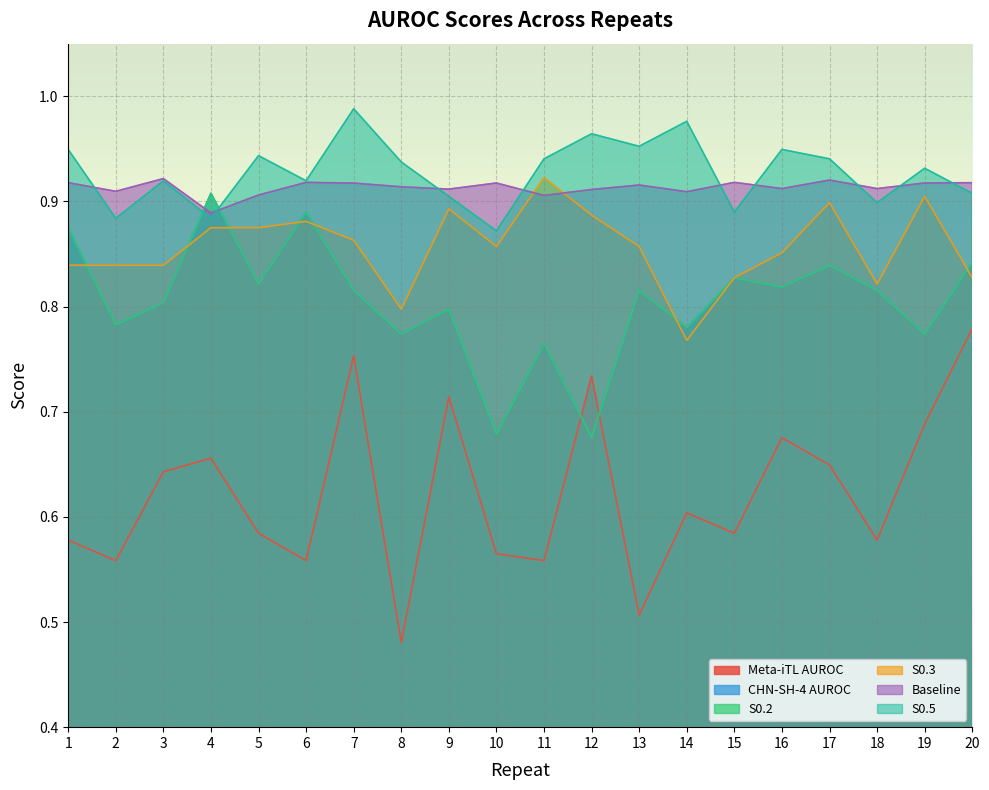

What is the difference between the maximum and second lowest values in the S0.5 series?

0.1